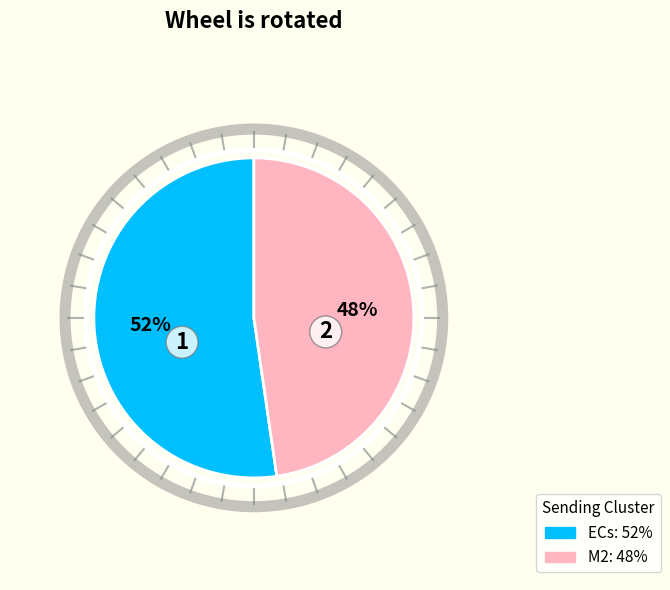

Does any single category account for the majority?

Yes